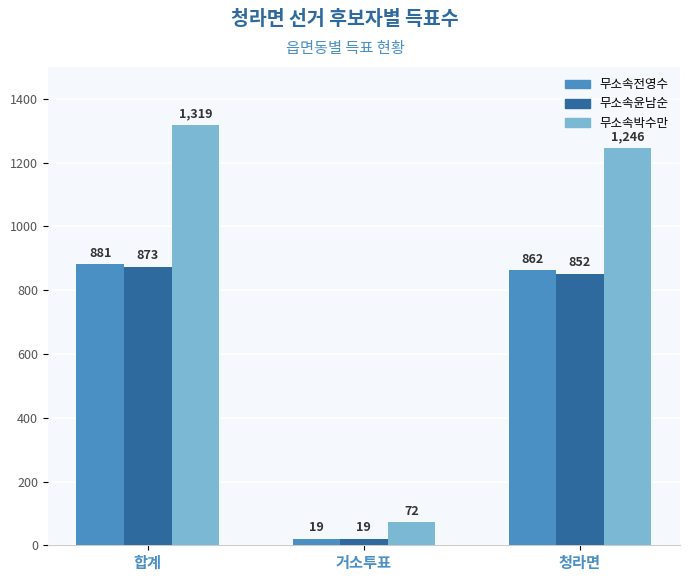

What is the sum of the 무소속윤남순 values at 거소투표 and 청라면?

871